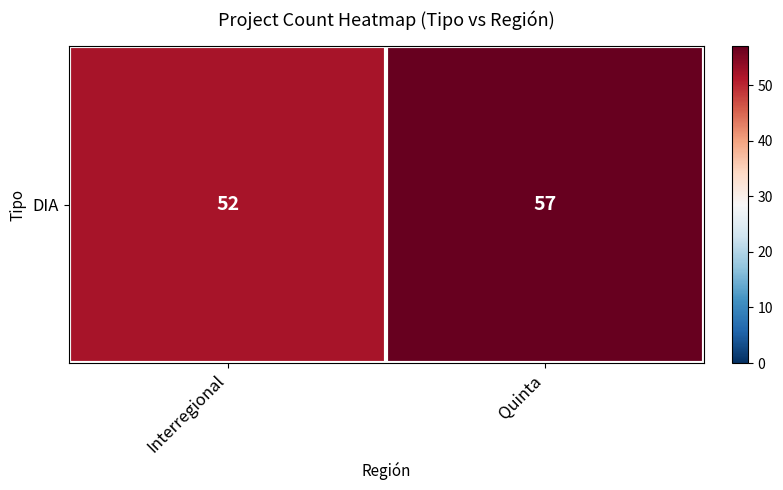

What is the average value?

54